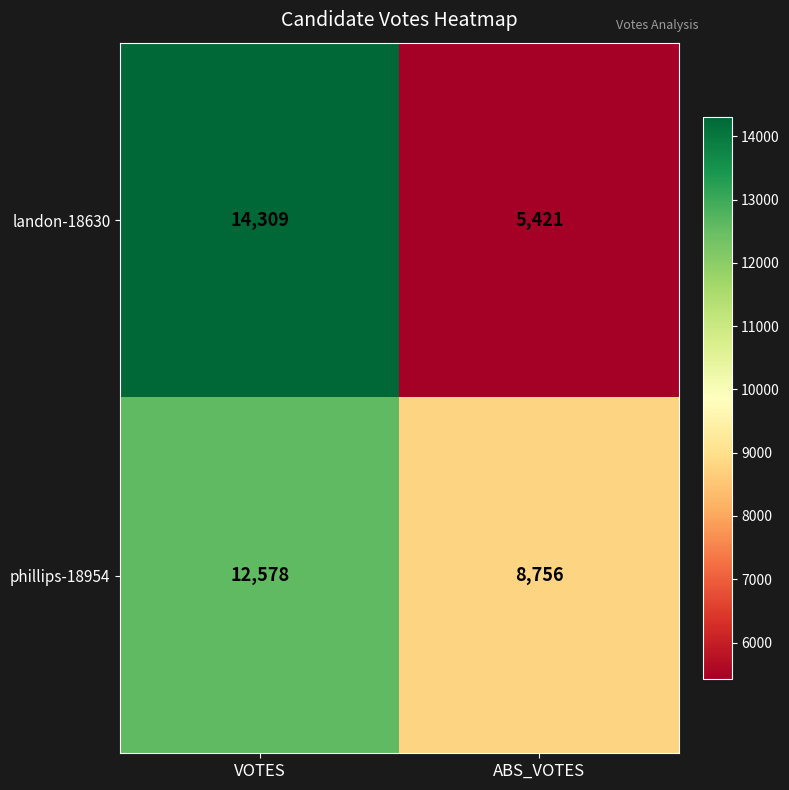

Reading right to left, transcribe all the data shown in this chart.

landon-18630: ABS_VOTES=5421	VOTES=14309
phillips-18954: ABS_VOTES=8756	VOTES=12578